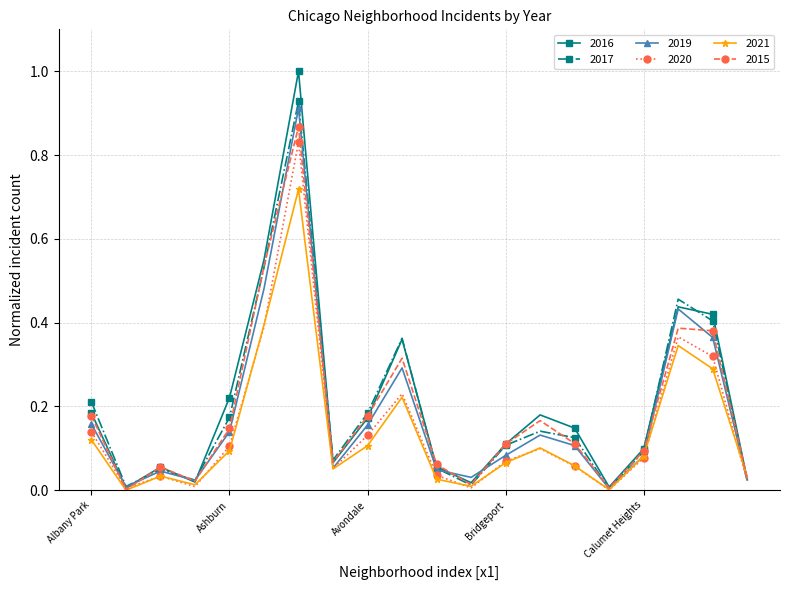

At how many categories does at least one series exceed 0?

20